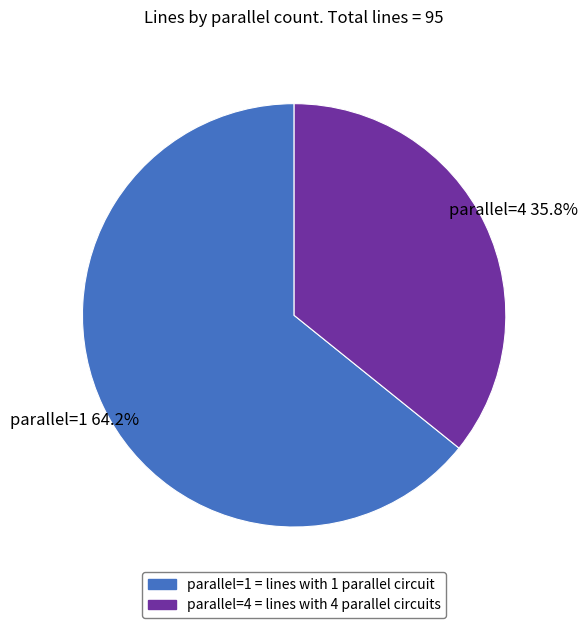

Which category has the smallest portion of the pie?

parallel=4